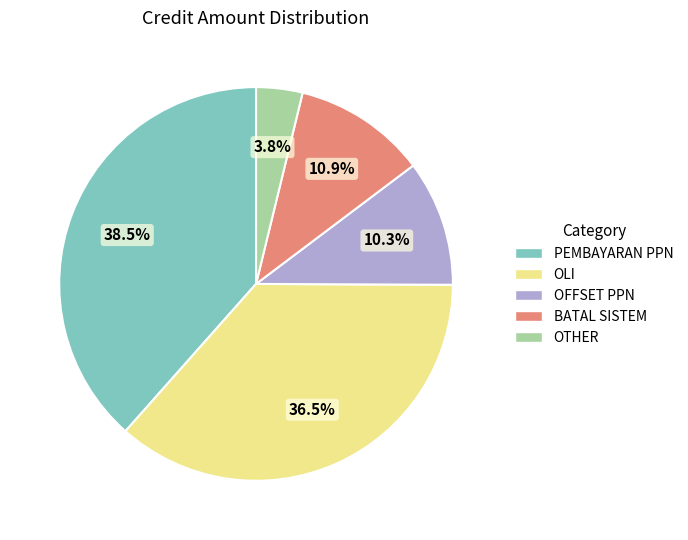

What percentage do OTHER and OLI together represent?

40.3%